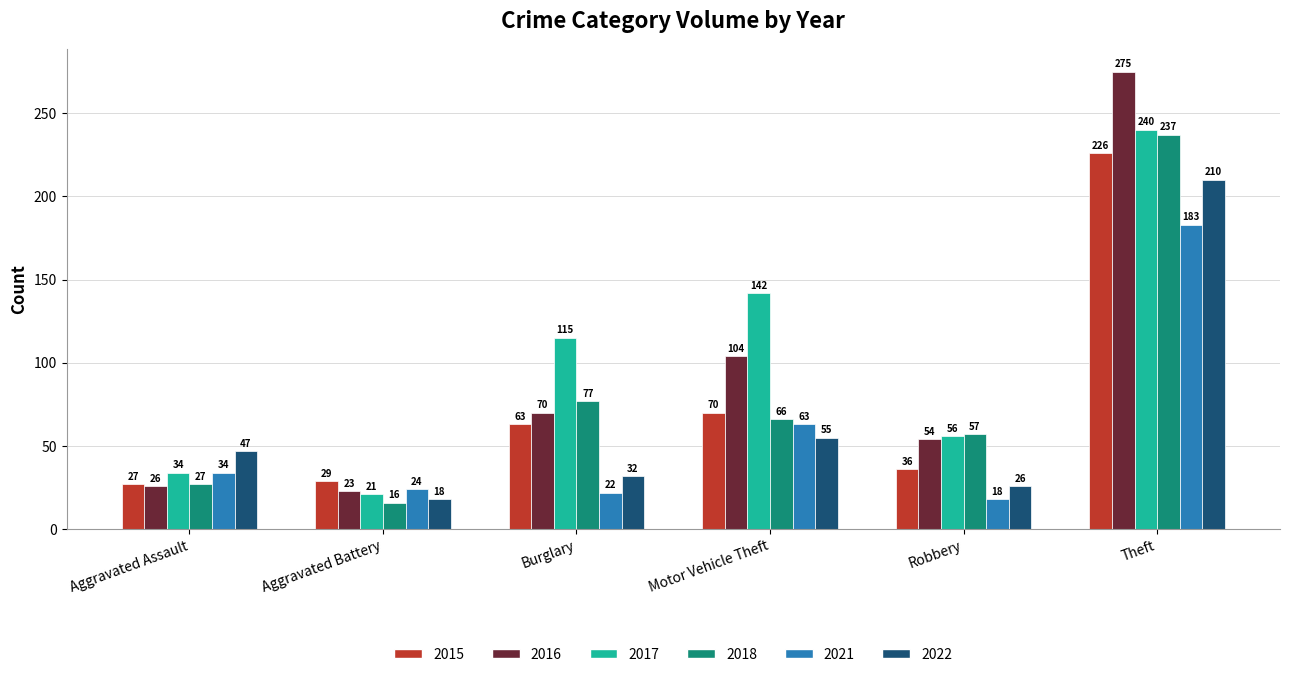

What is the difference between the second highest and second lowest values in the 2017 series?

108